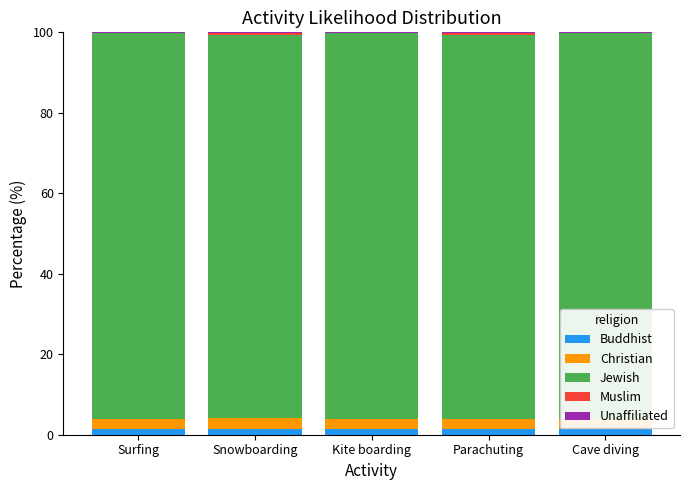

How many categories are shown in the chart?

5